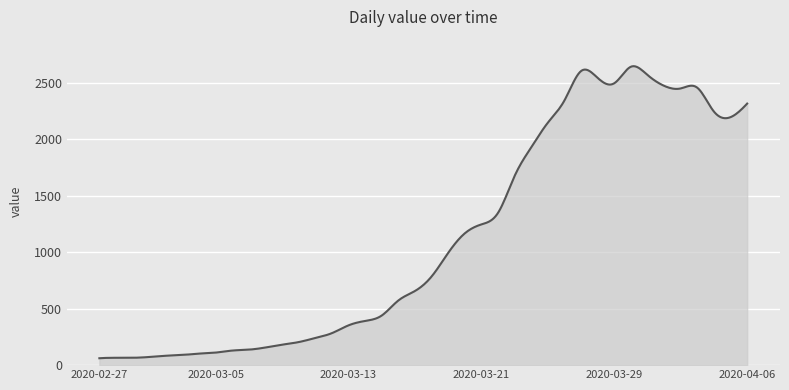

What is the maximum value shown in the chart?

2644.9